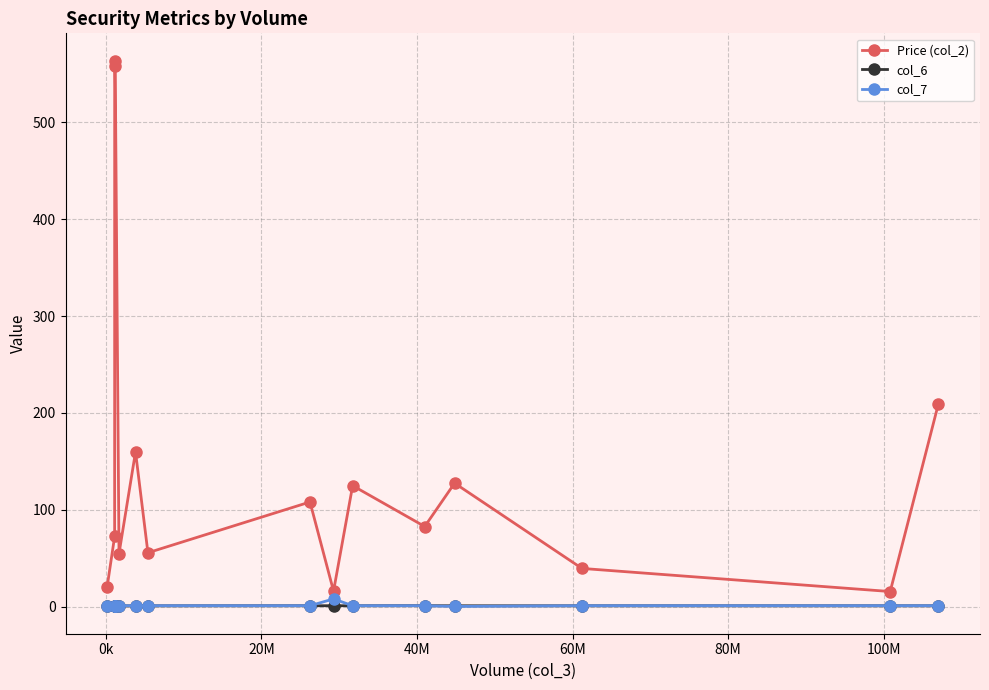

What are all the series names shown in the legend?

Price (col_2), col_6, col_7